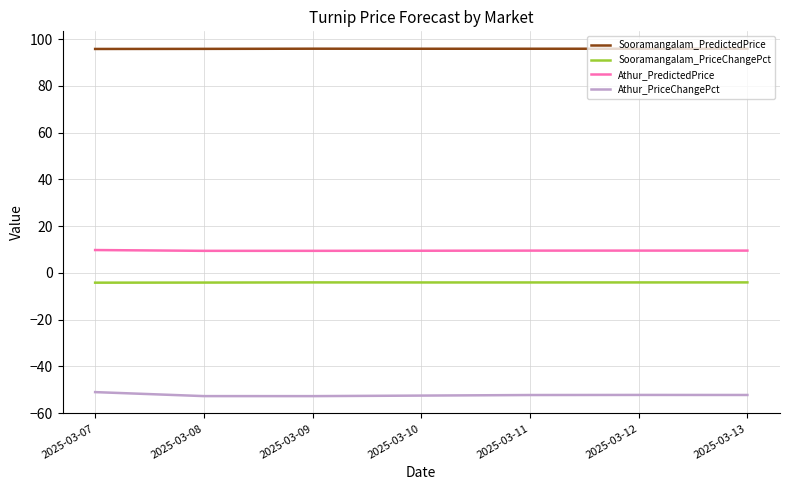

What is the difference between the highest and lowest values at 2025-03-13?

148.2